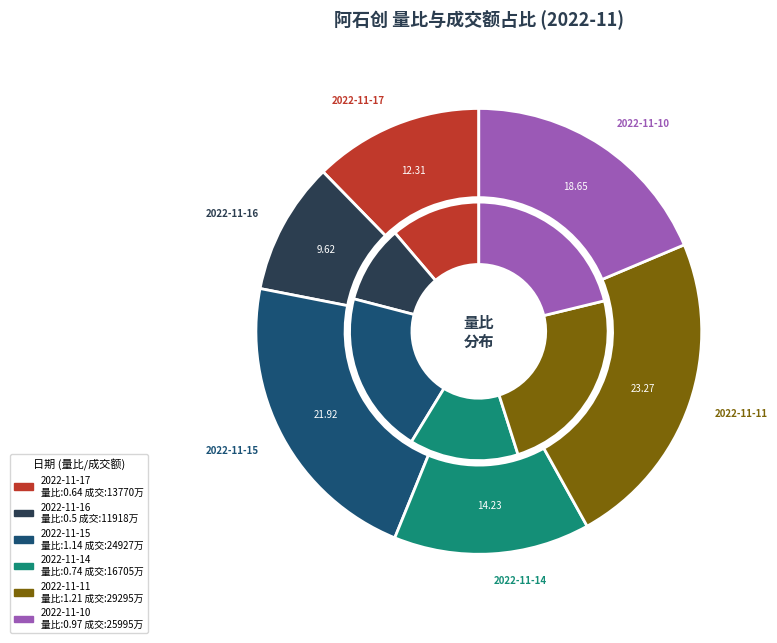

To the nearest percent, what is the difference between the largest and smallest slice percentages?

14%